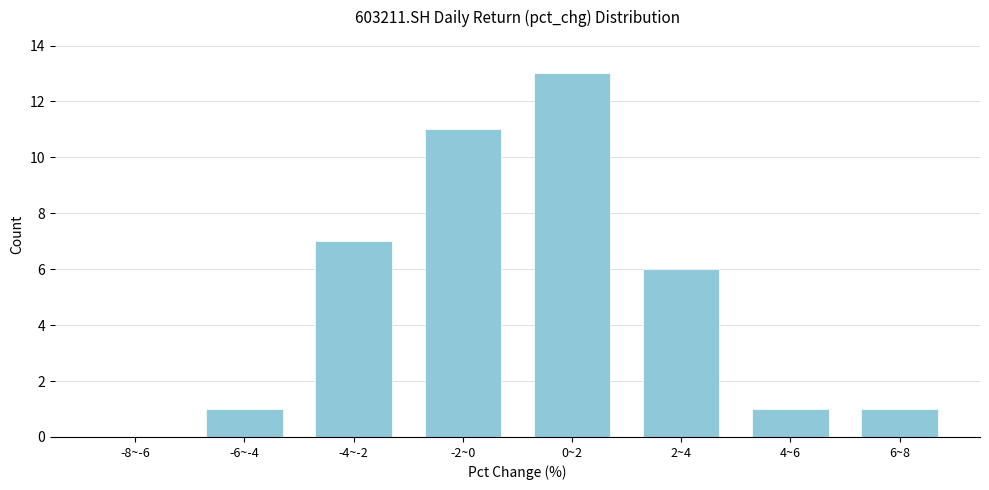

Reading left to right, transcribe all the data shown in this chart.

-8~-6=0	-6~-4=1	-4~-2=7	-2~0=11	0~2=13	2~4=6	4~6=1	6~8=1